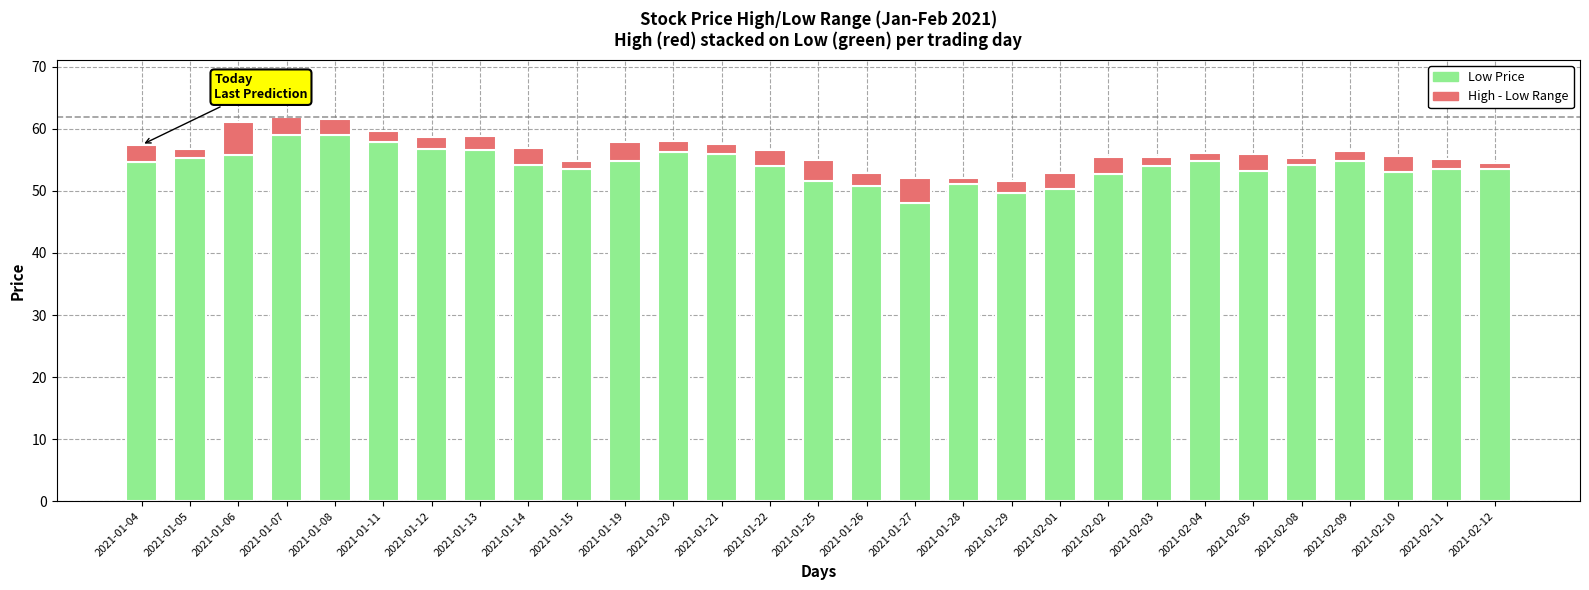

What is the total value across all series at 2021-01-26?

52.9